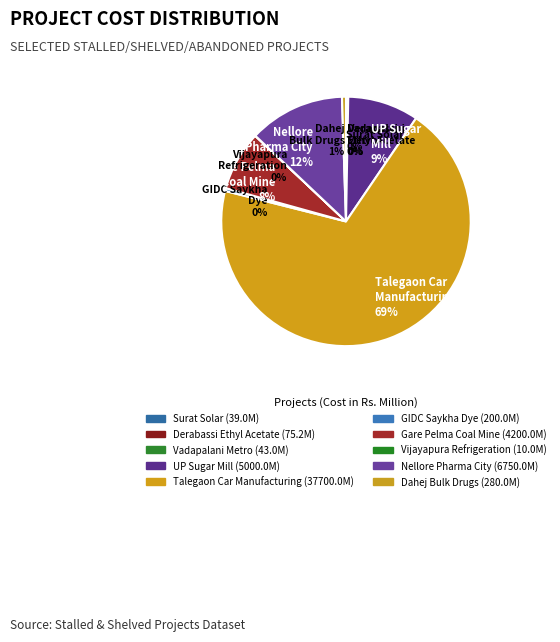

Which category has the biggest portion of the pie?

Talegaon Car Manufacturing 69%